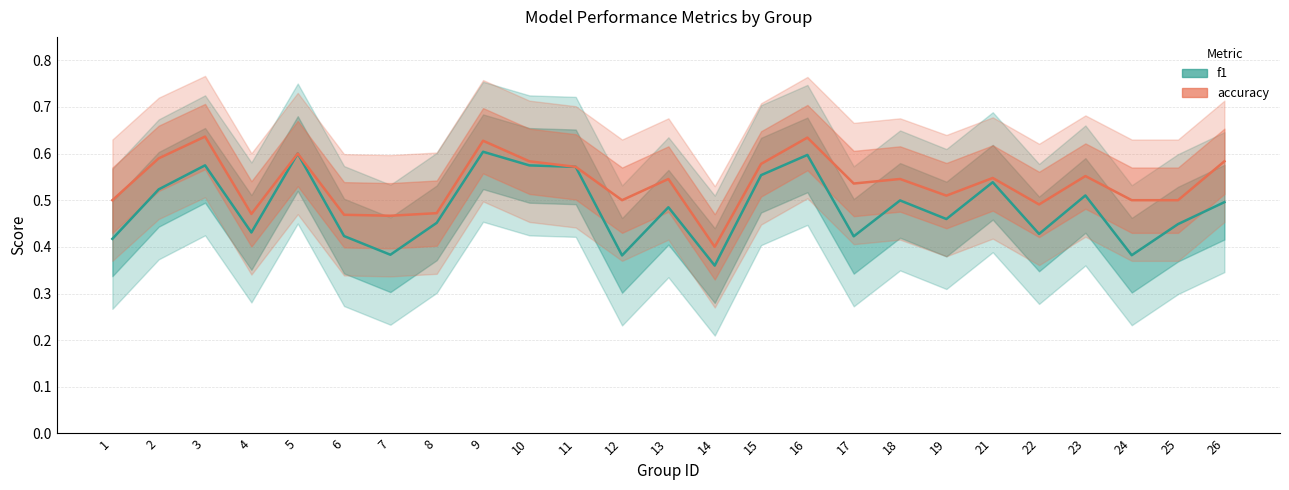

What is the average value of the f1 series?

0.5